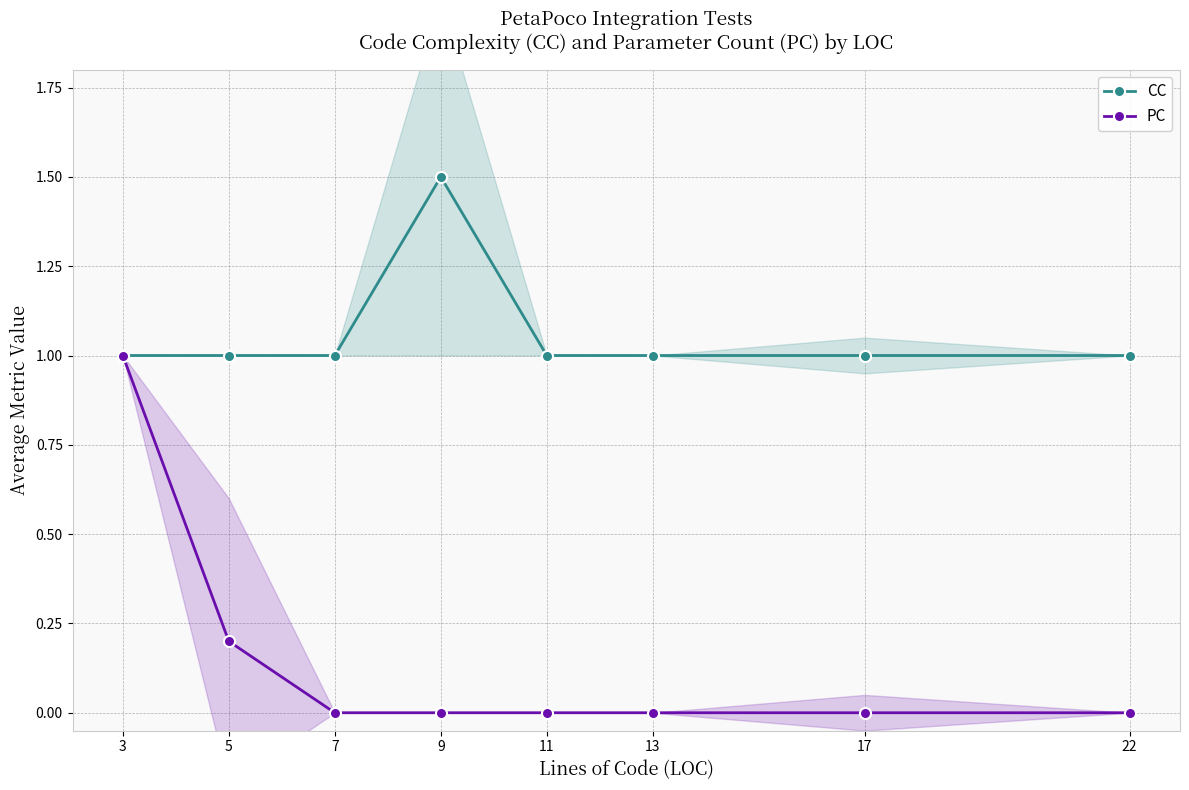

At 22, list the series in order from largest to smallest.

CC, PC